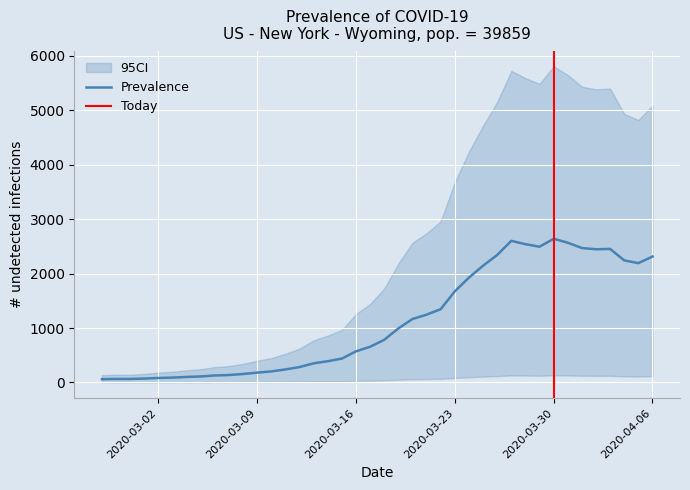

How many data points are less than 784?

20